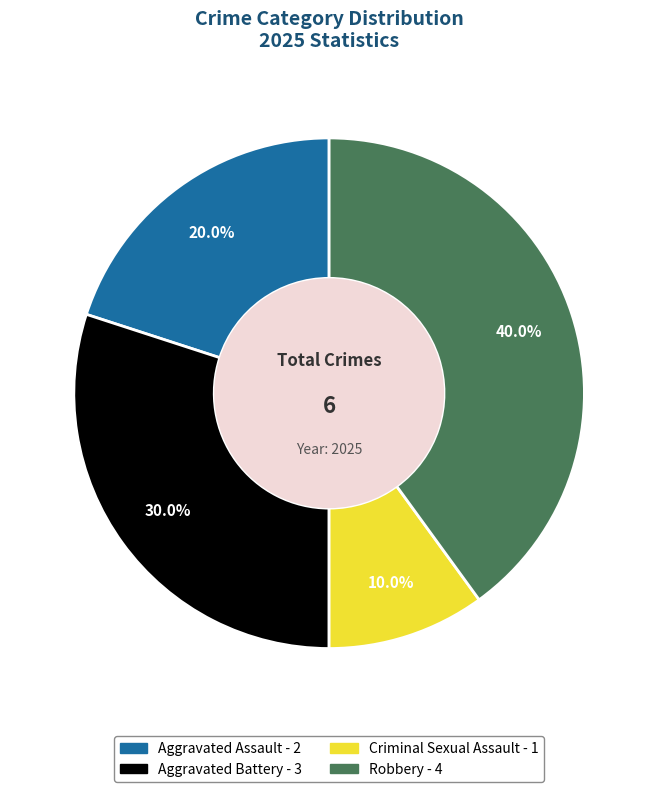

To the nearest percent, what is the difference between the largest and smallest slice percentages?

30%